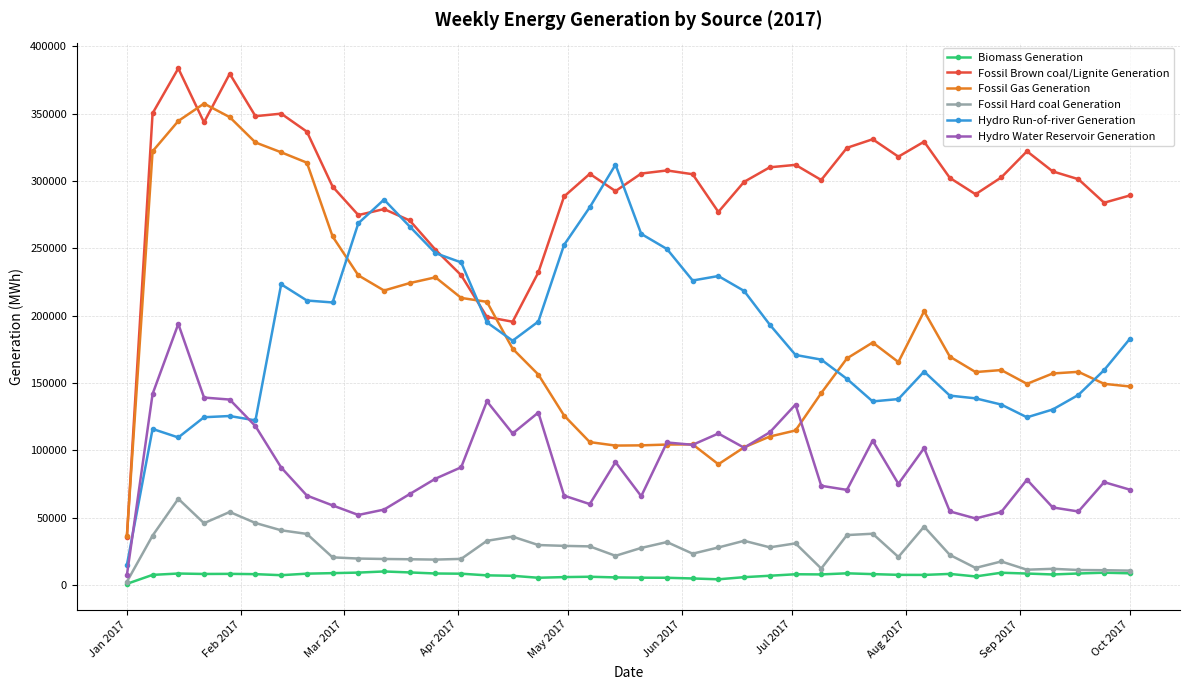

True or false: Fossil Hard coal Generation and Hydro Run-of-river Generation intersect in this chart.

False